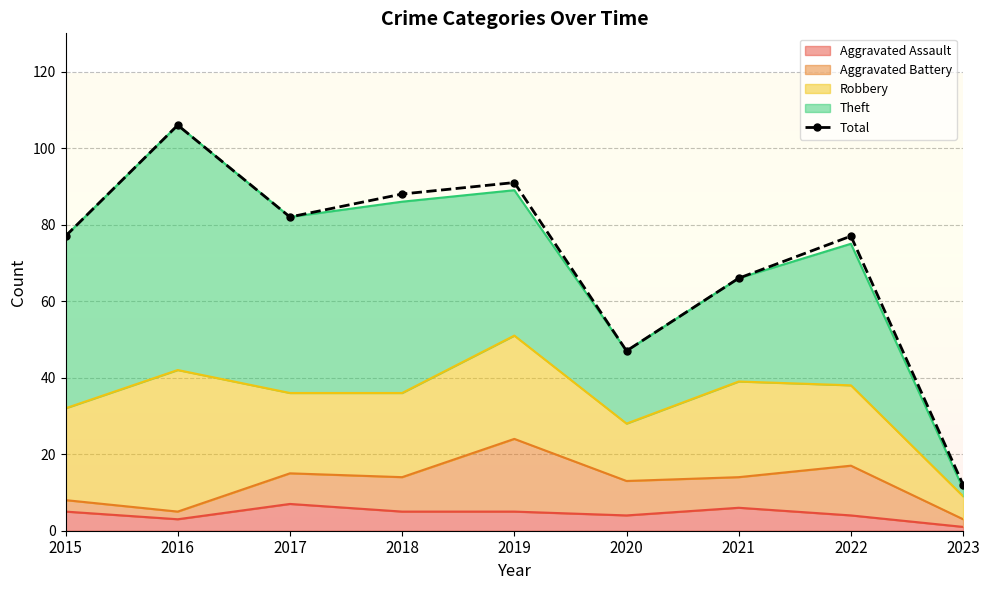

List the labels in order of value, largest first.

2016, 2019, 2018, 2017, 2015, 2022, 2021, 2020, 2023